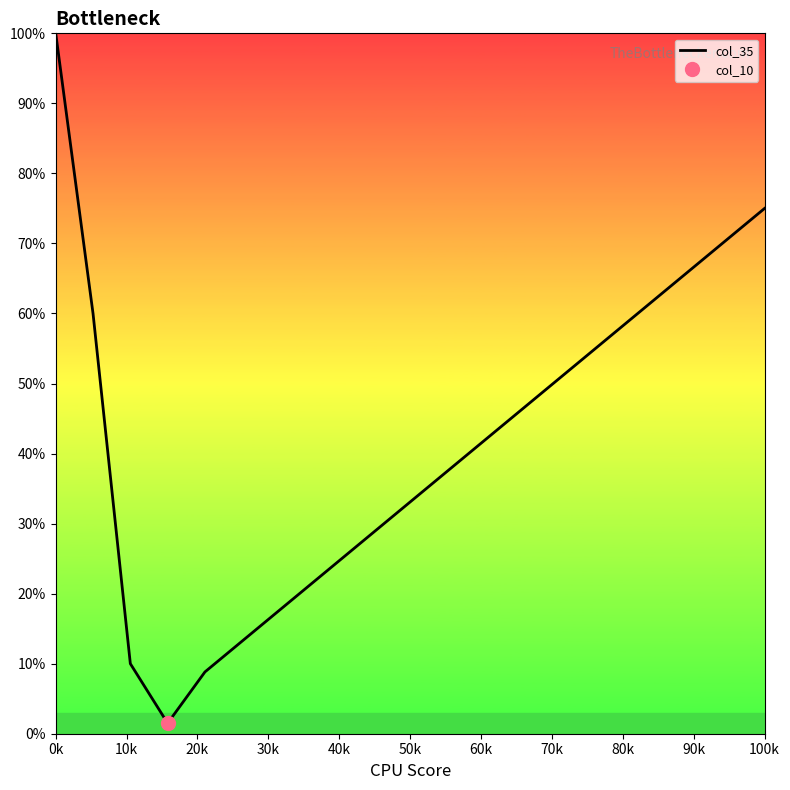

What is the difference between the maximum and minimum values?

98.5